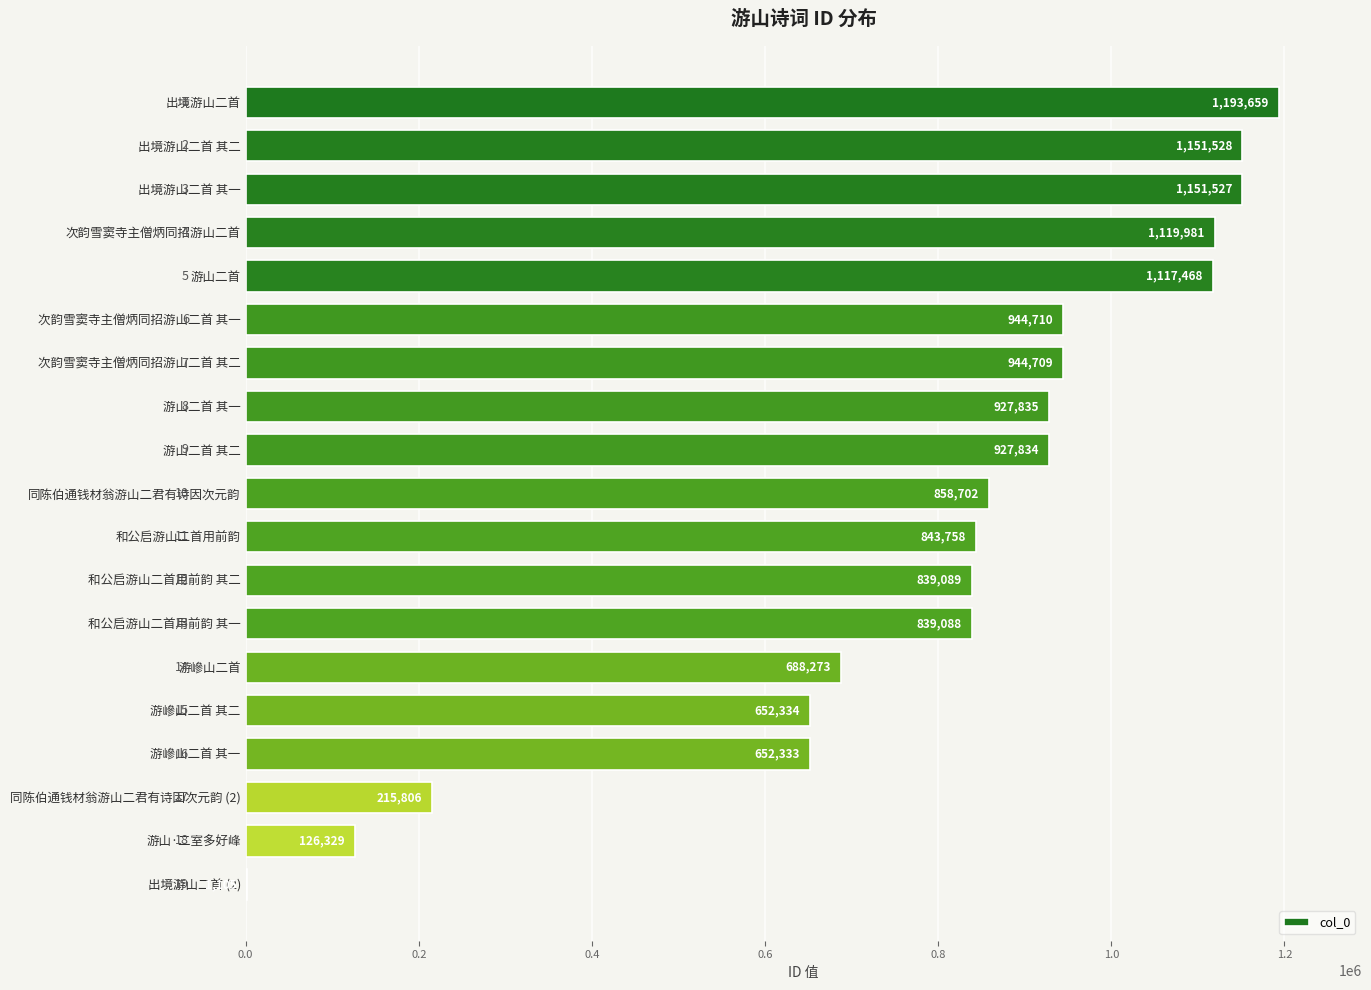

What is the average value?

799793